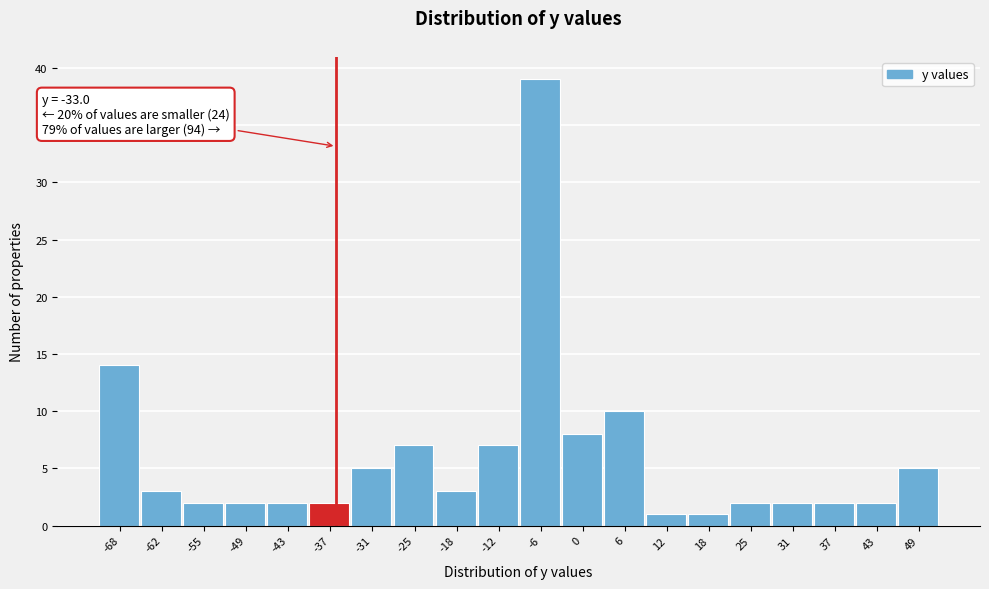

Reading right to left, extract all data points from this chart.

5	2	2	2	2	1	1	10	8	39	7	3	7	5	2	2	2	2	3	14